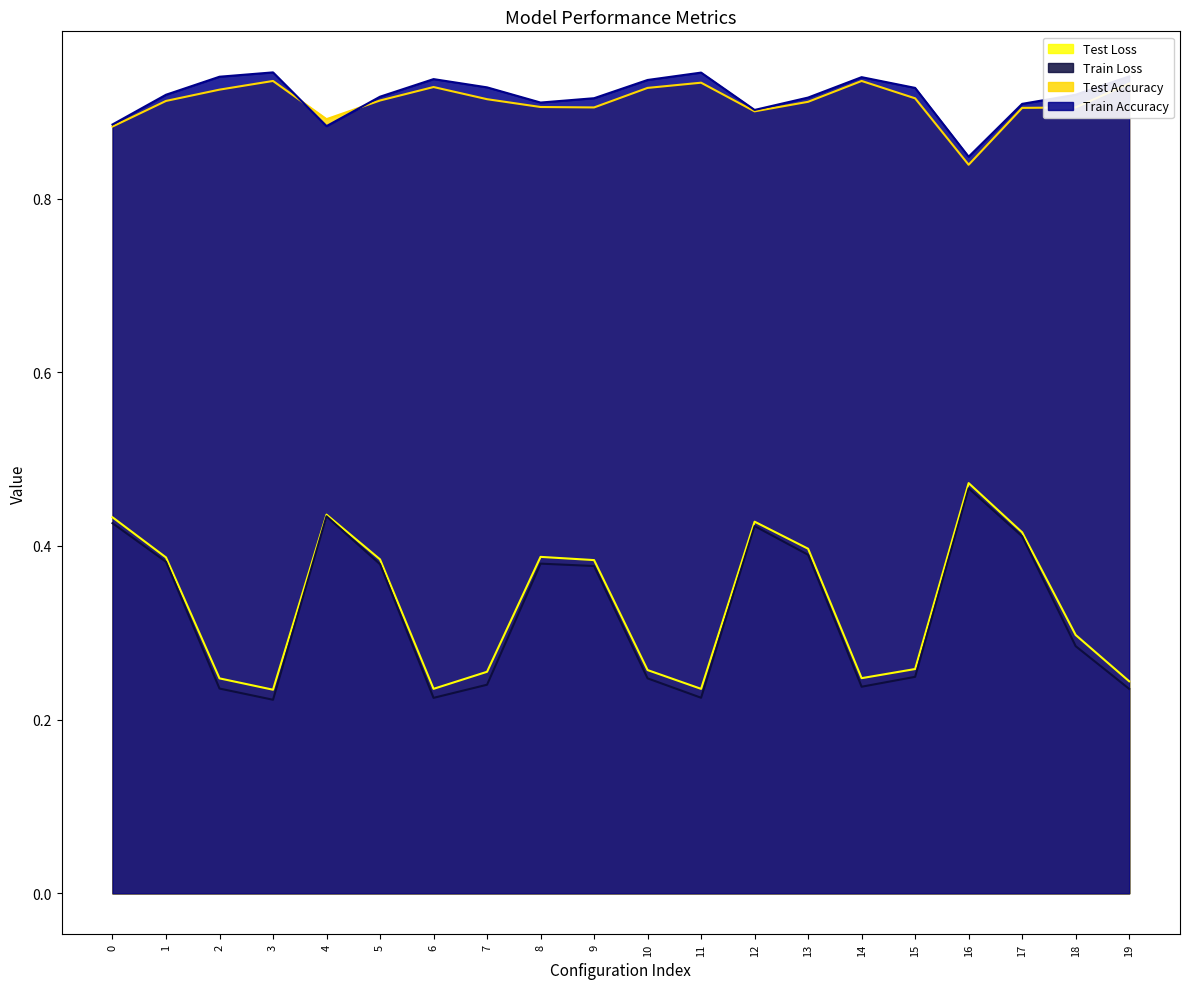

Which series has the largest range (max minus min)?

Train Loss